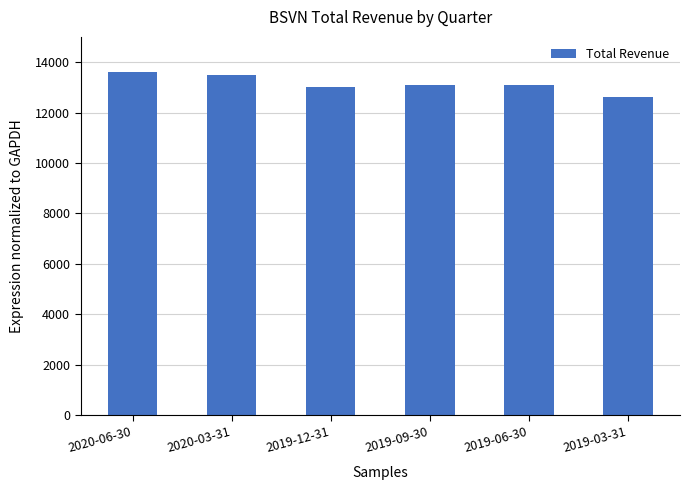

What is the label of the 3rd bar from the left?

2019-12-31